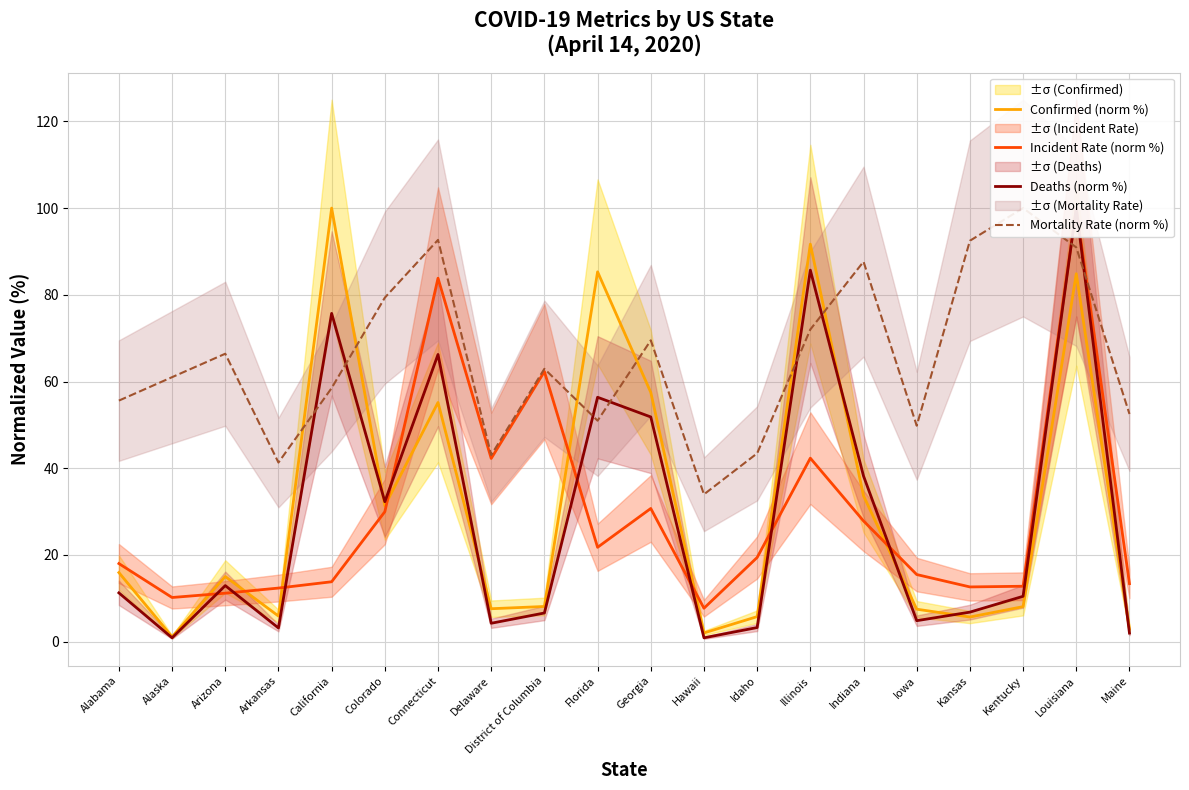

How many interior local peaks does the Deaths (norm %) series have?

6